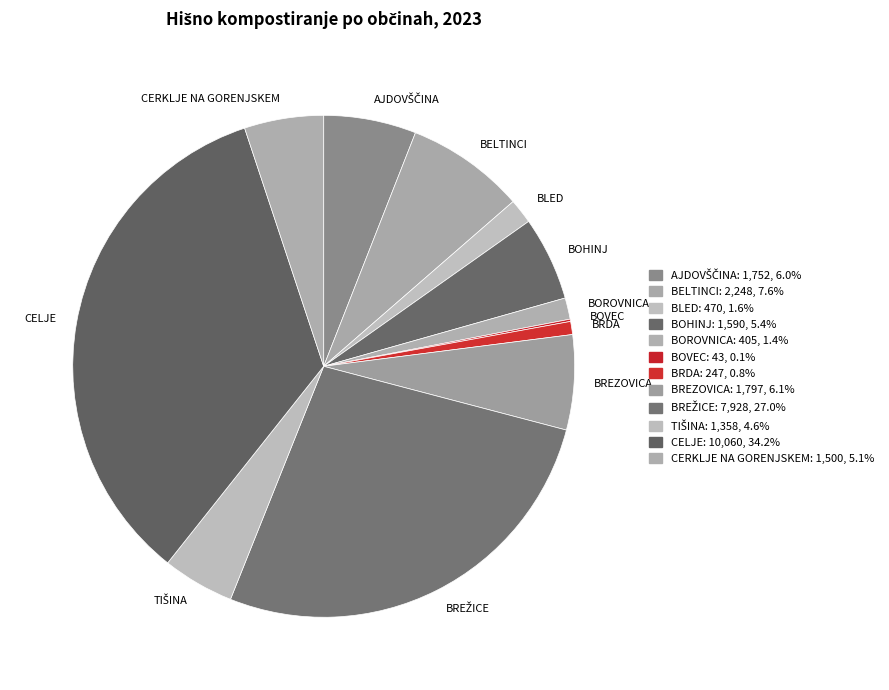

Which category has the biggest portion of the pie?

CELJE